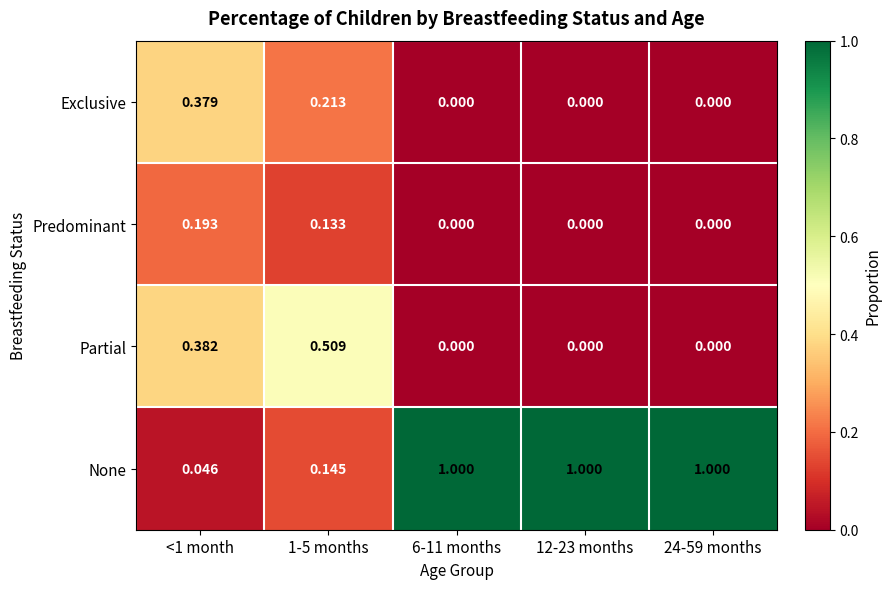

Which series has the largest total across all categories?

None